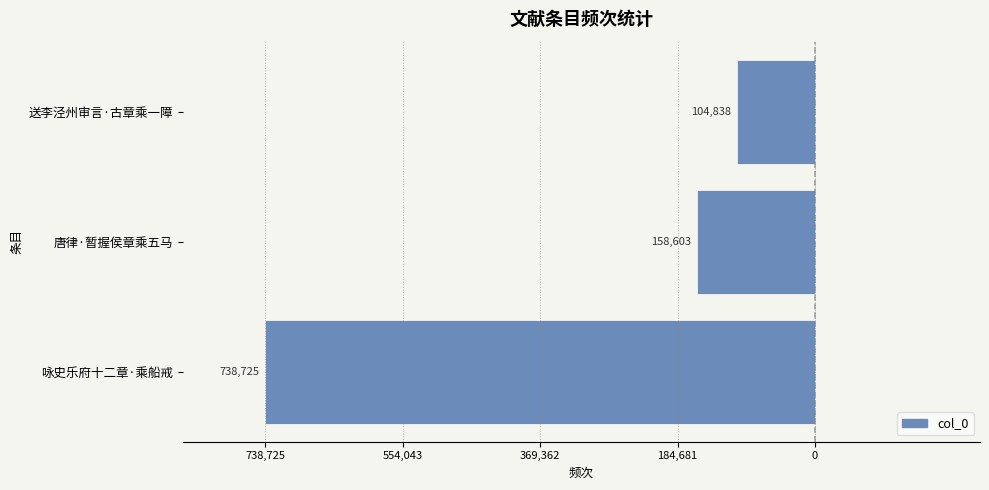

Does the chart contain any negative values?

Yes